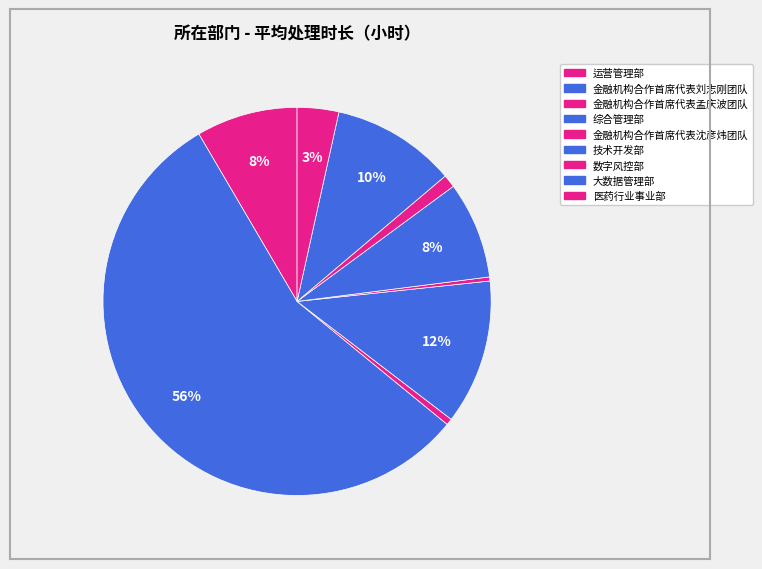

To the nearest percent, what percentage of the pie is 医药行业事业部?

3%